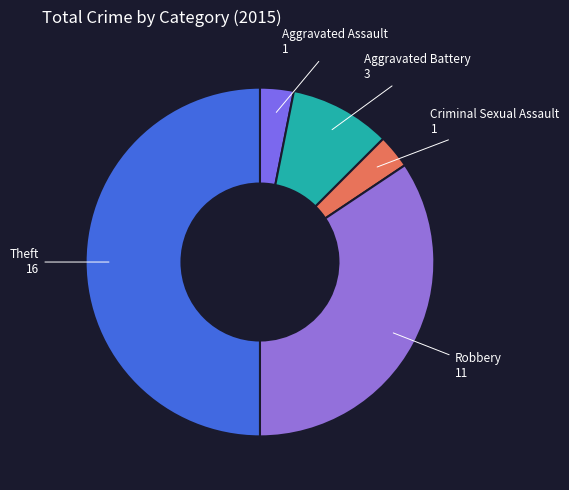

How many slices are in this pie chart?

5